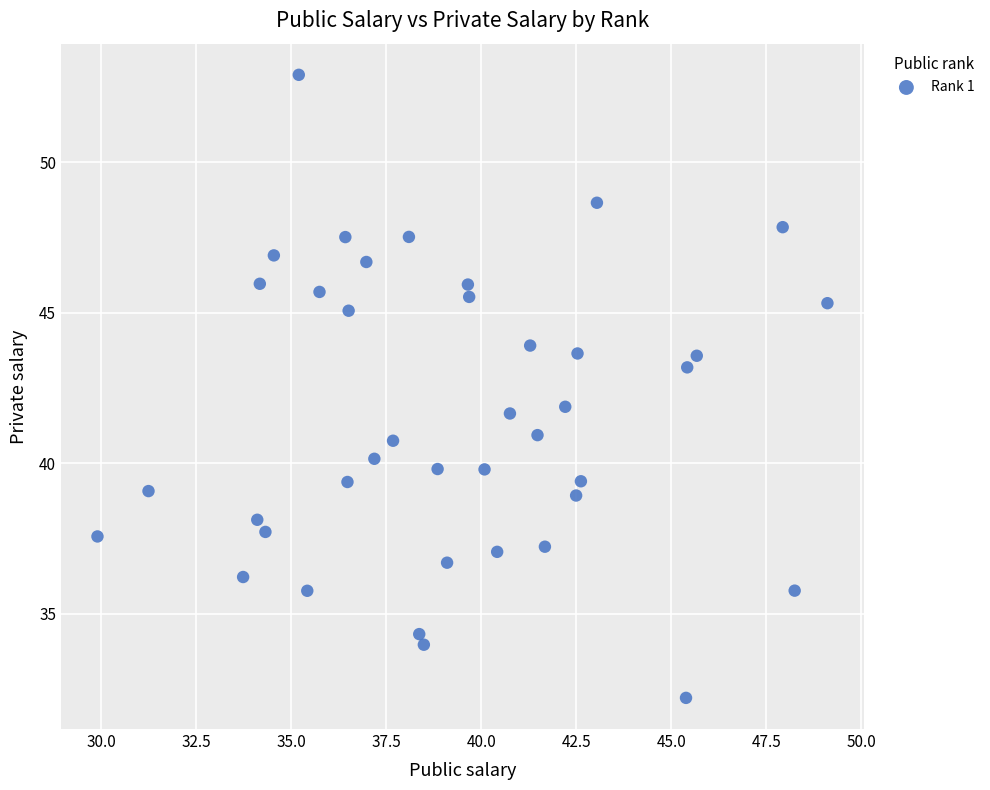

What is the range of X values (max minus min)?

19.2